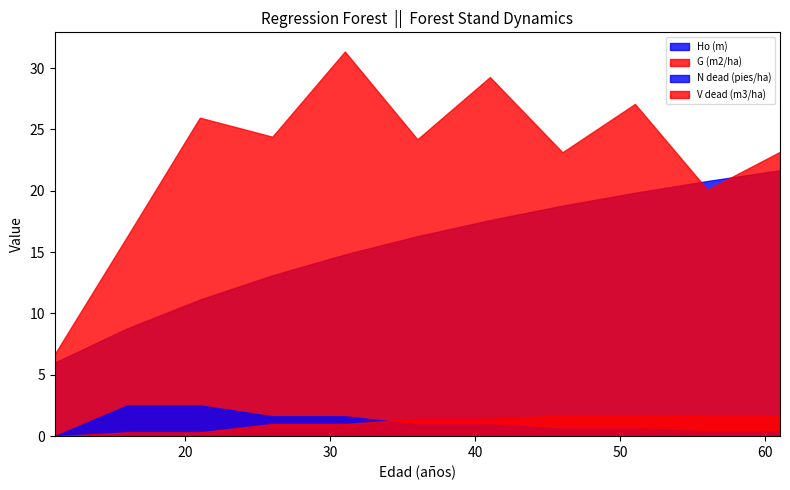

What is the difference between the Ho (m) values at 36 and 51?

3.5